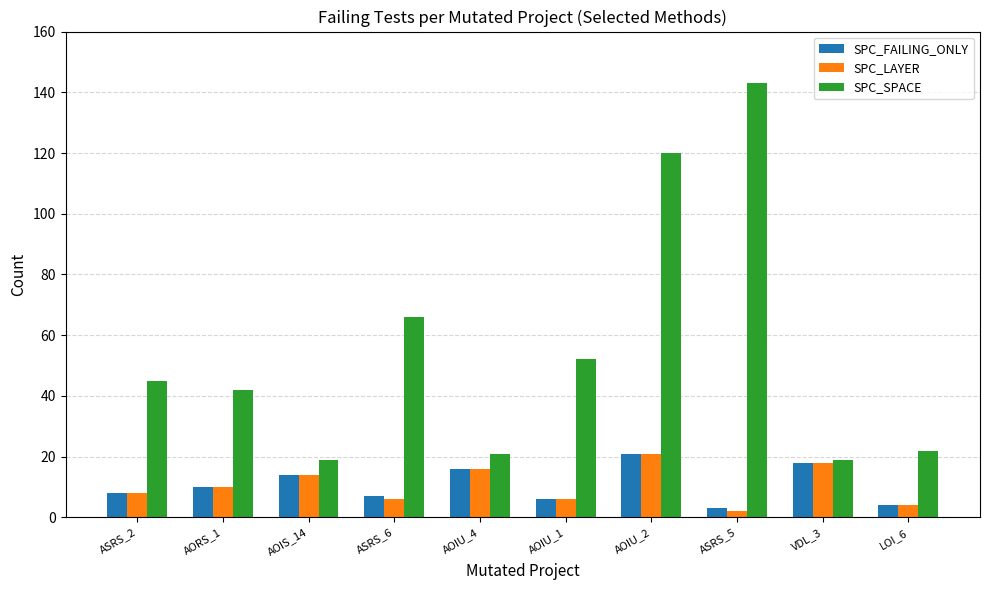

Reading right to left, transcribe all the data shown in this chart.

SPC_FAILING_ONLY: 4	18	3	21	6	16	7	14	10	8
SPC_LAYER: 4	18	2	21	6	16	6	14	10	8
SPC_SPACE: 22	19	143	120	52	21	66	19	42	45